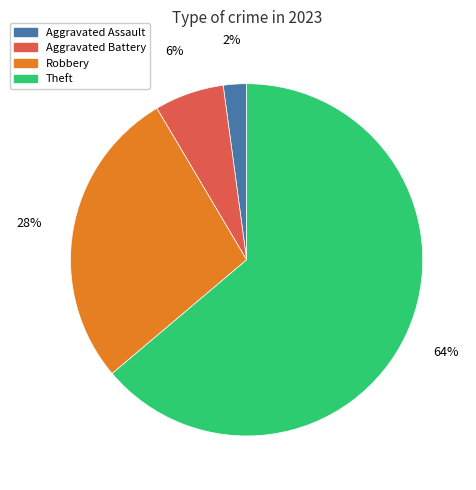

Combined, do Theft and Robbery account for over 50%?

Yes